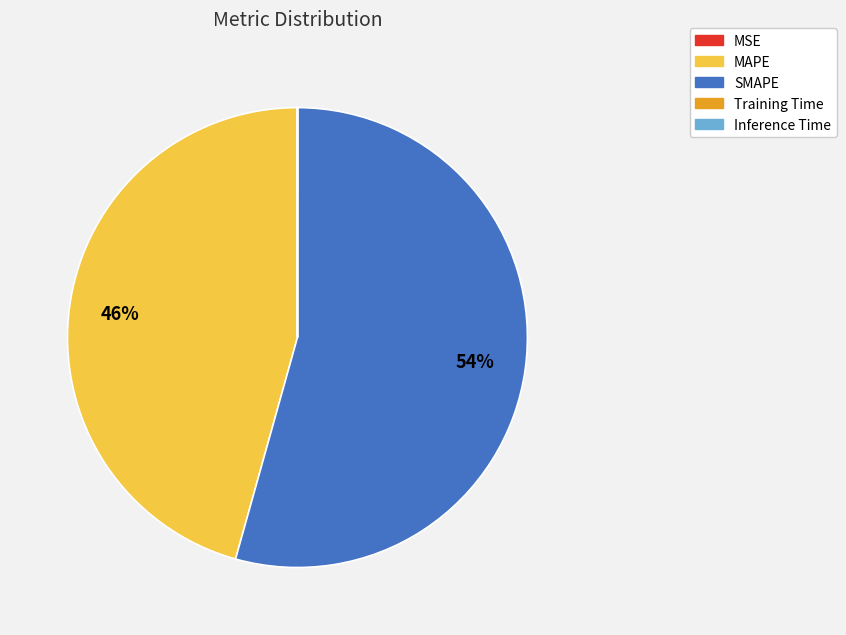

True or false: SMAPE accounts for 54% of the total.

True